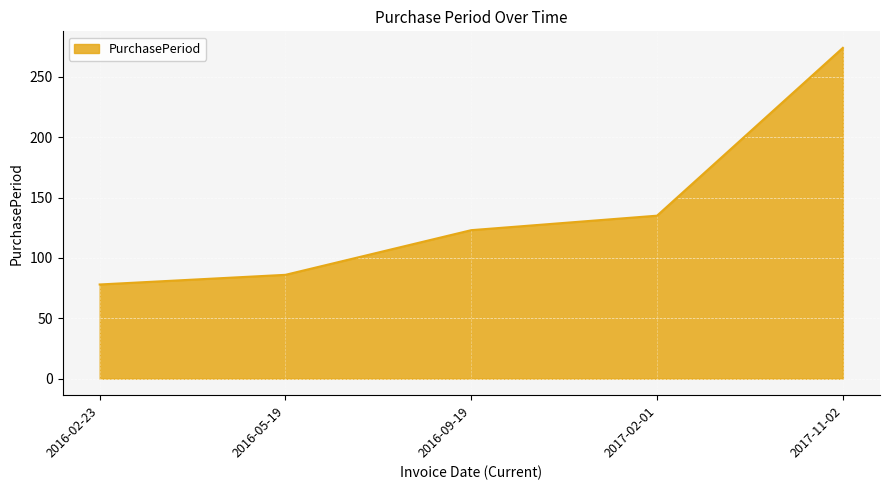

Does the chart display data point markers on the line(s)?

No